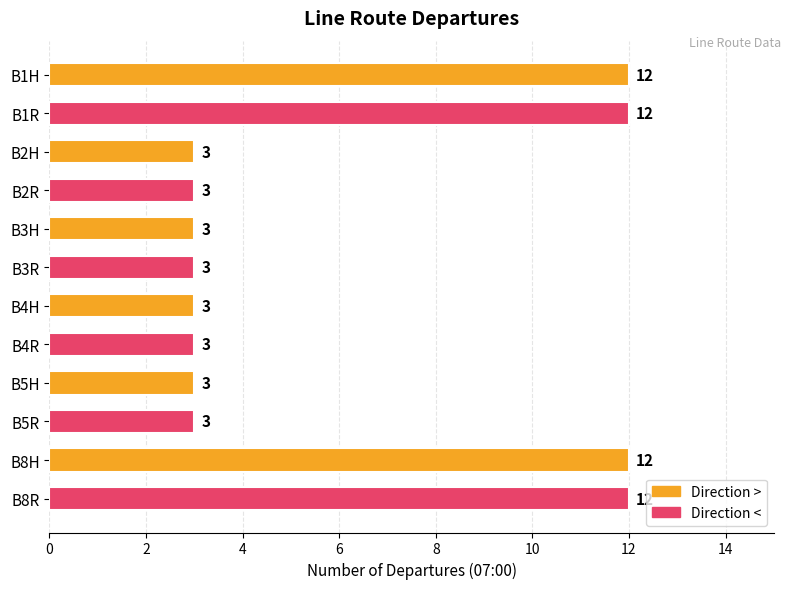

What is the sum of the values at B8R and B2H?

15